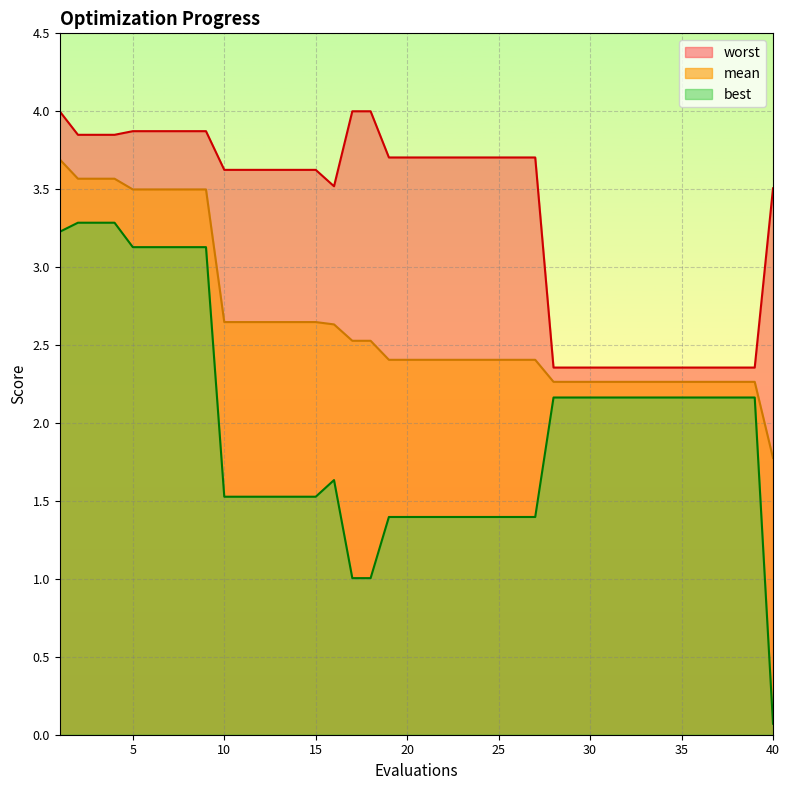

What value does the mean series have at 26?

2.4